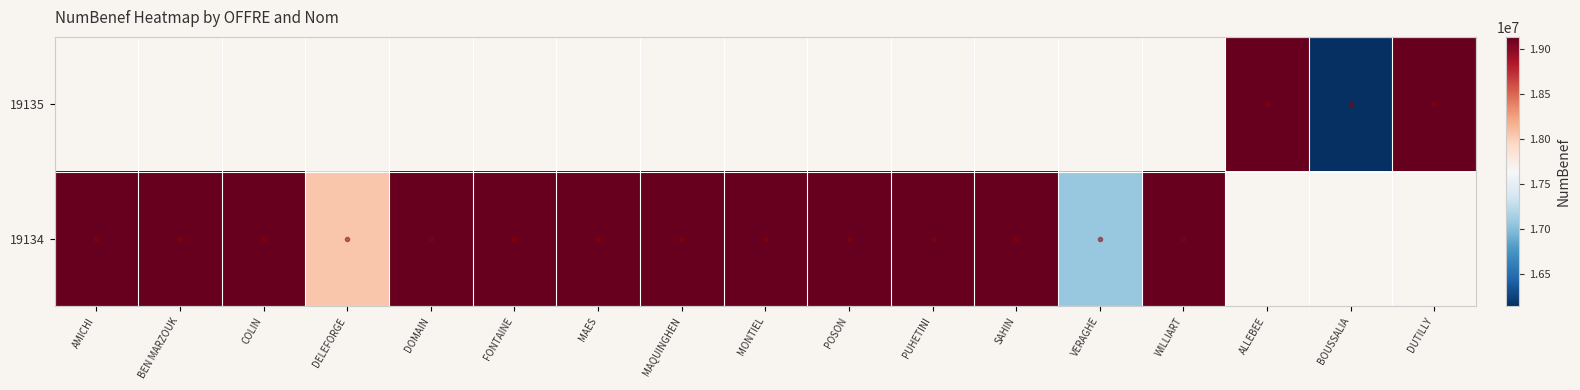

At which category does the chart reach its peak across all series?

ALLEBEE